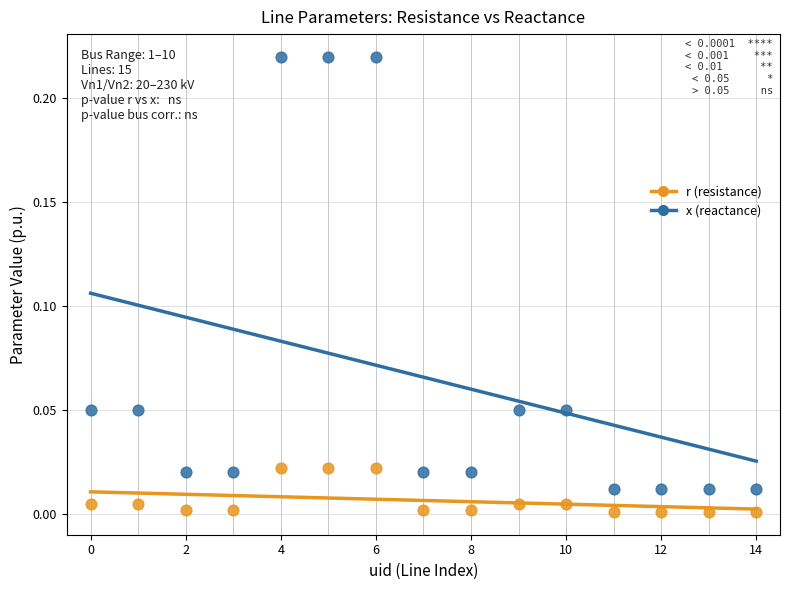

Which series reaches the minimum Y coordinate?

r (resistance)